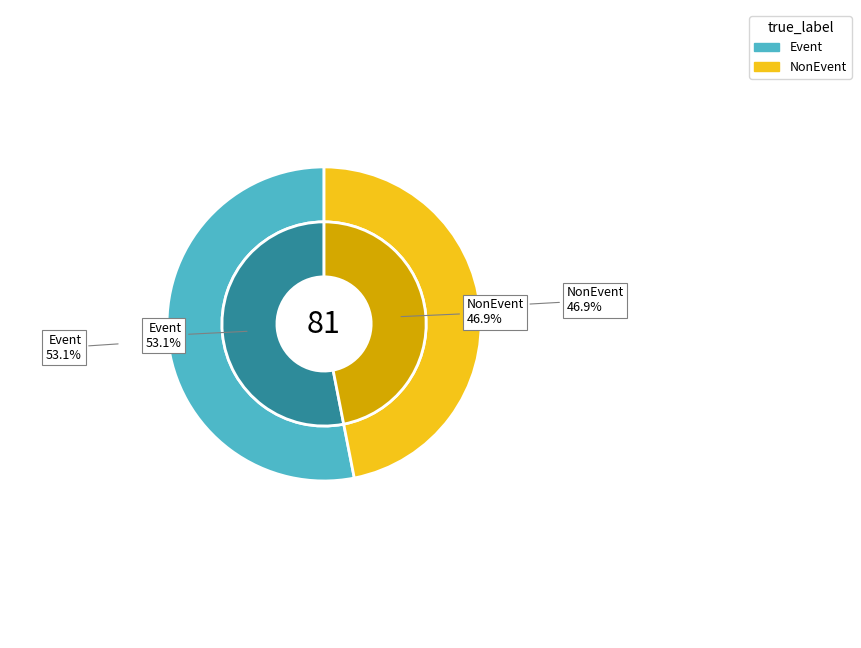

Do Event and NonEvent together represent more than half of the pie?

Yes